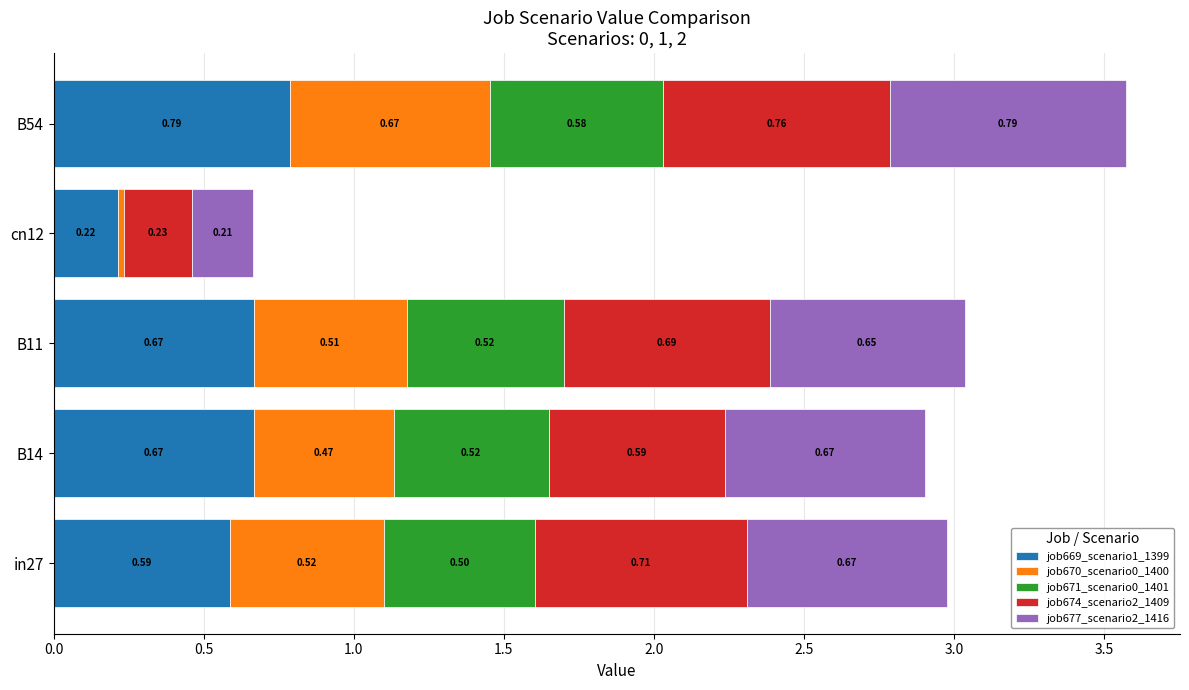

What is the total value across all series at in27?

3.0